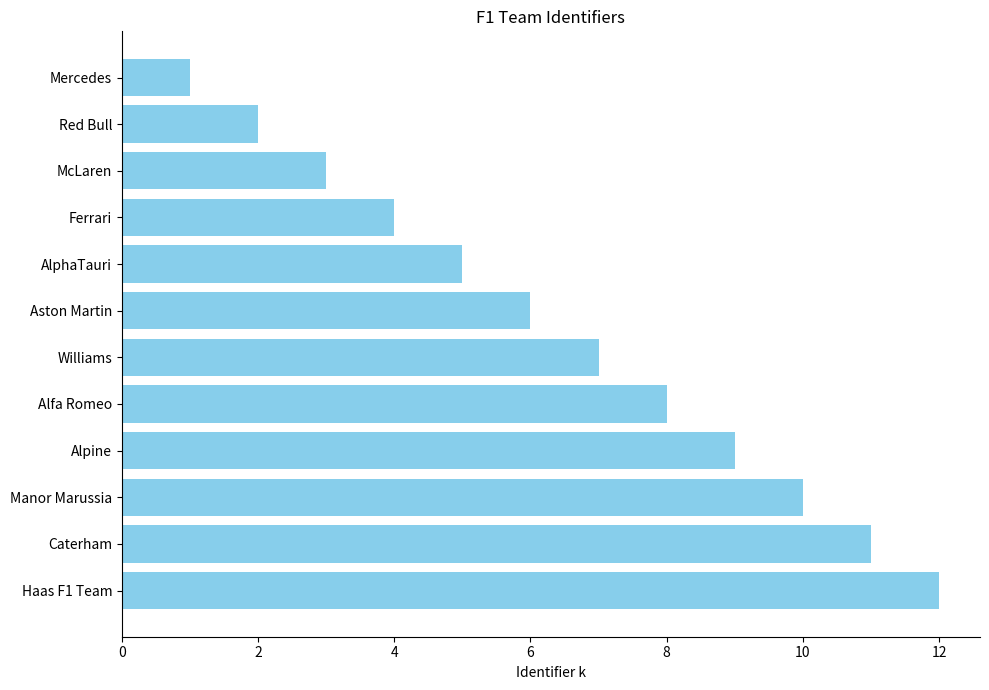

What position from the bottom is McLaren?

10